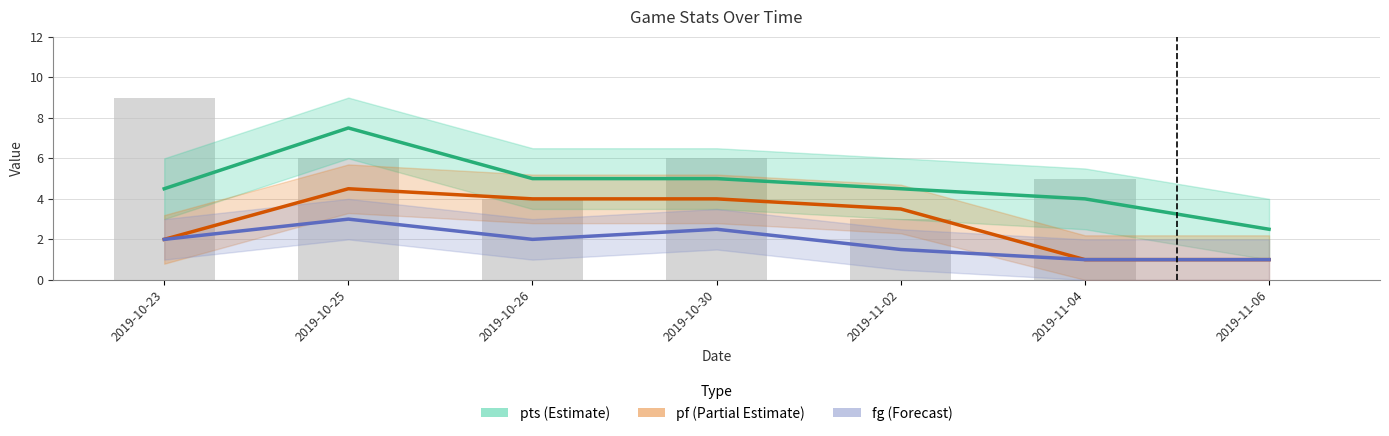

Which has a higher value, 2019-11-02 or 2019-10-23?

2019-11-02